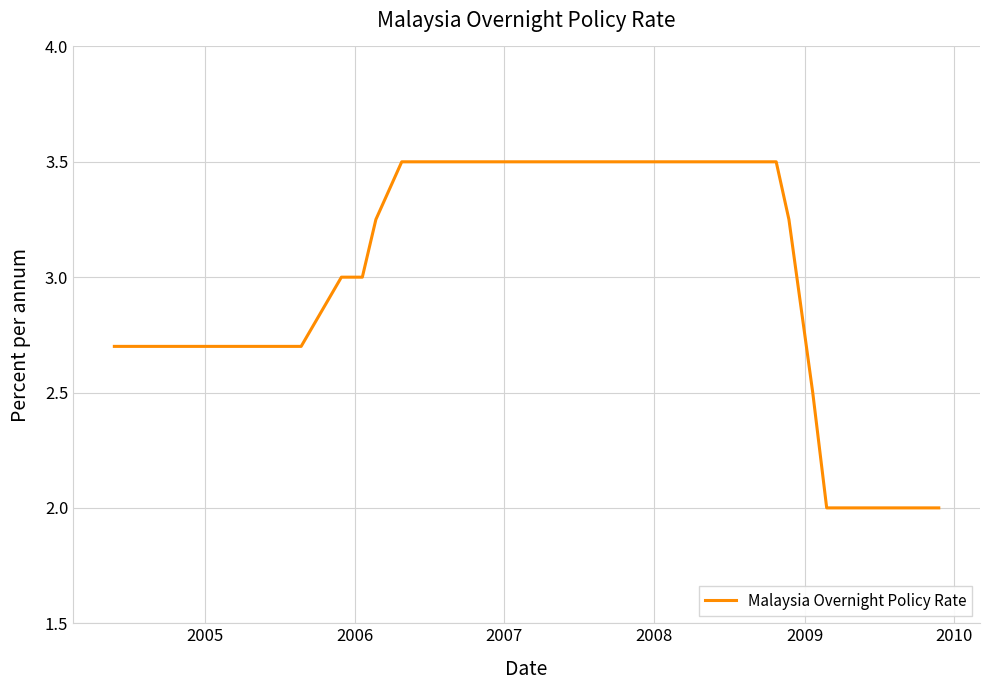

What is the difference between the maximum and minimum values?

1.5